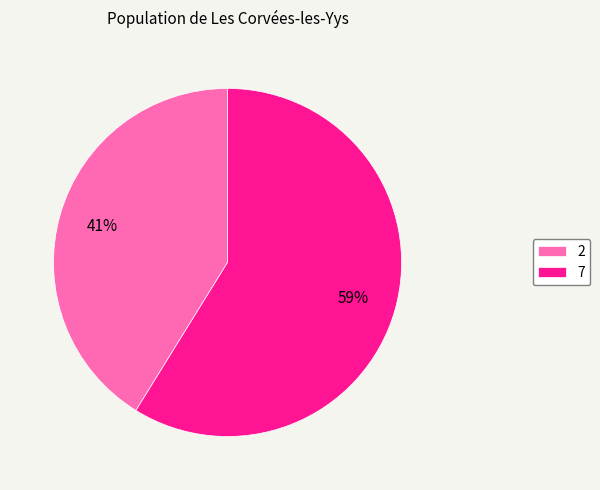

Does 7 represent more than half of the total?

Yes